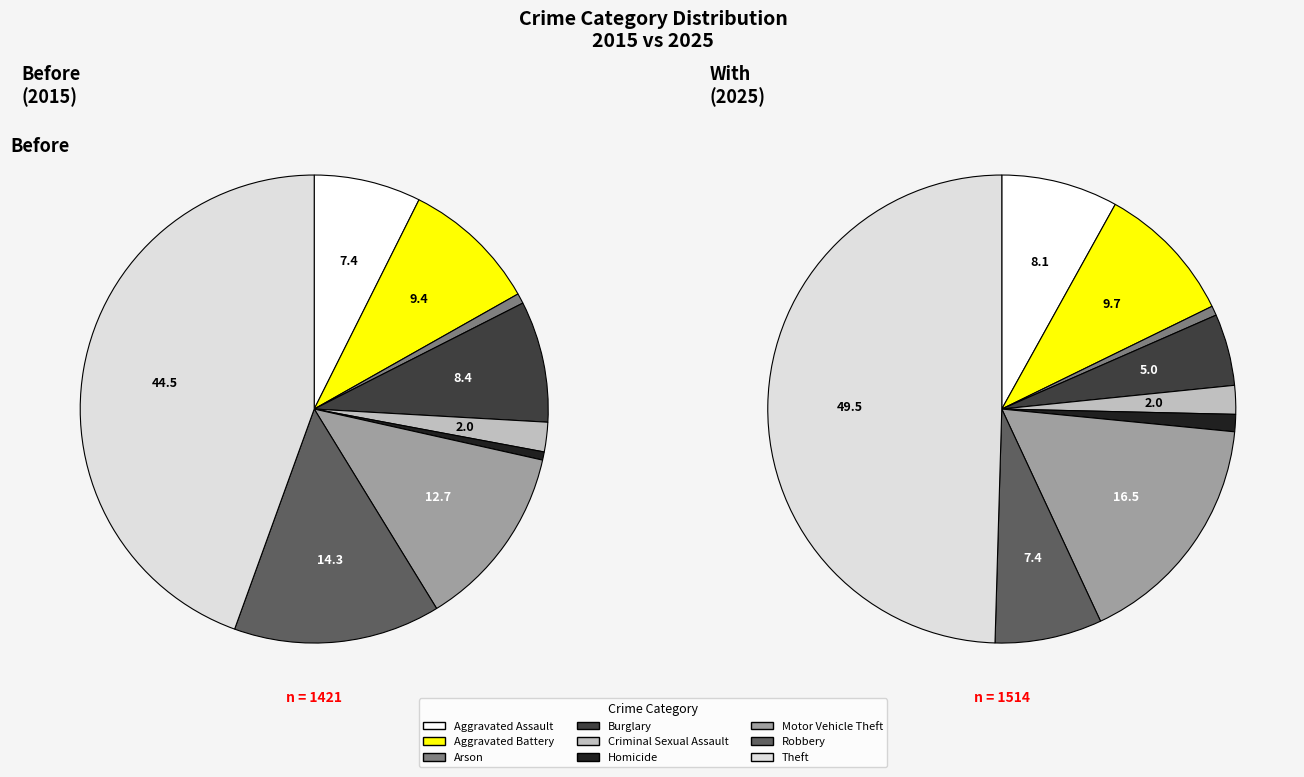

Is it true that Homicide is 1% of the pie?

True